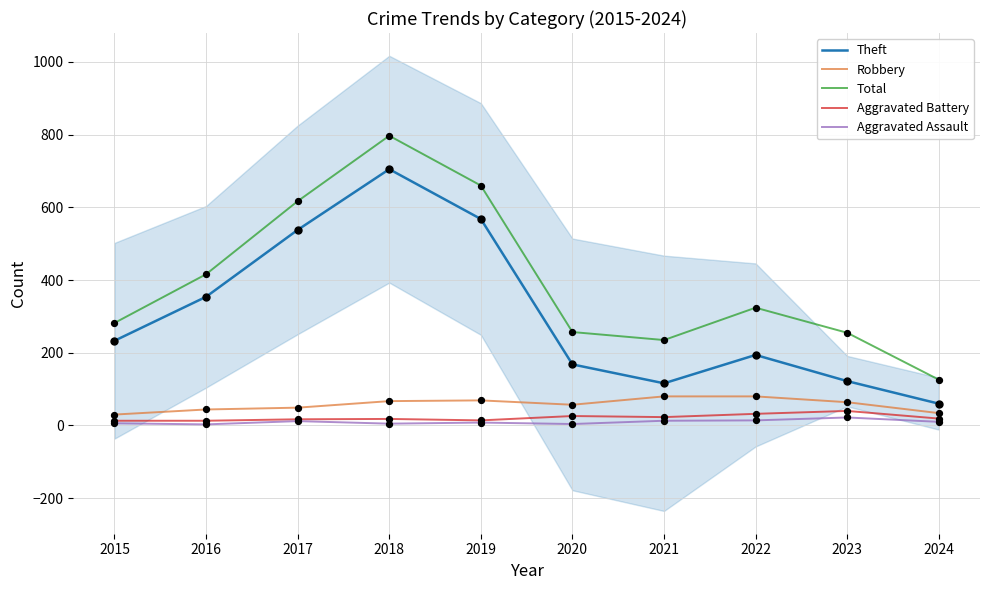

Which series has the largest total across all categories?

Total